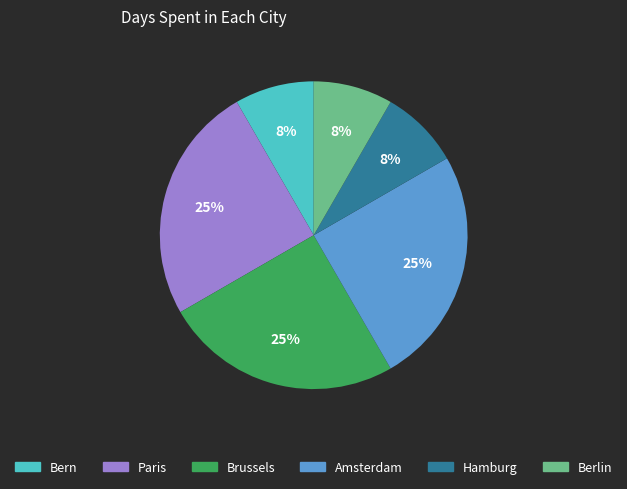

What percentage is the Amsterdam slice, to the nearest percent?

25%